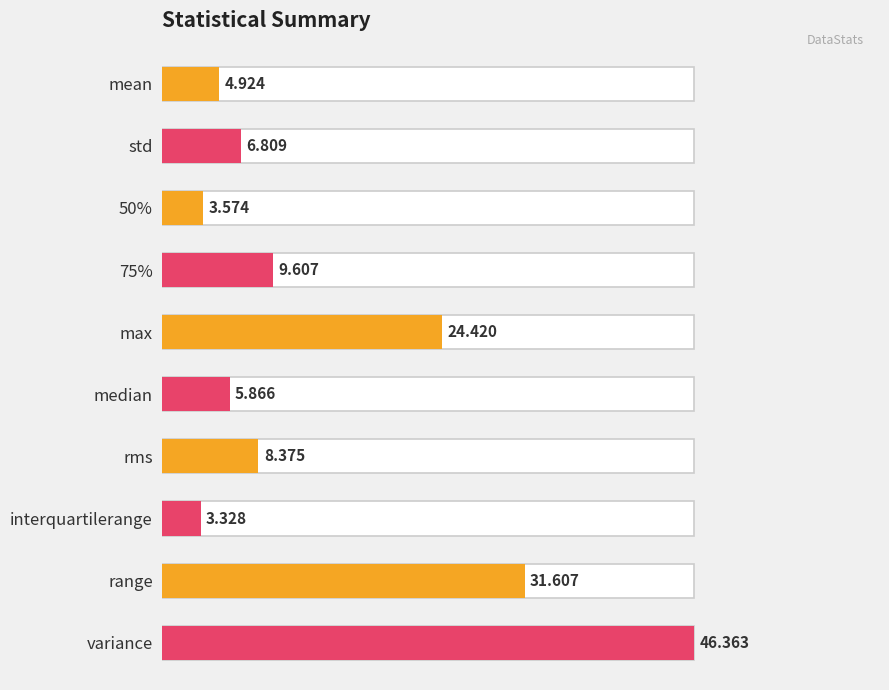

How many bars are there in total?

10